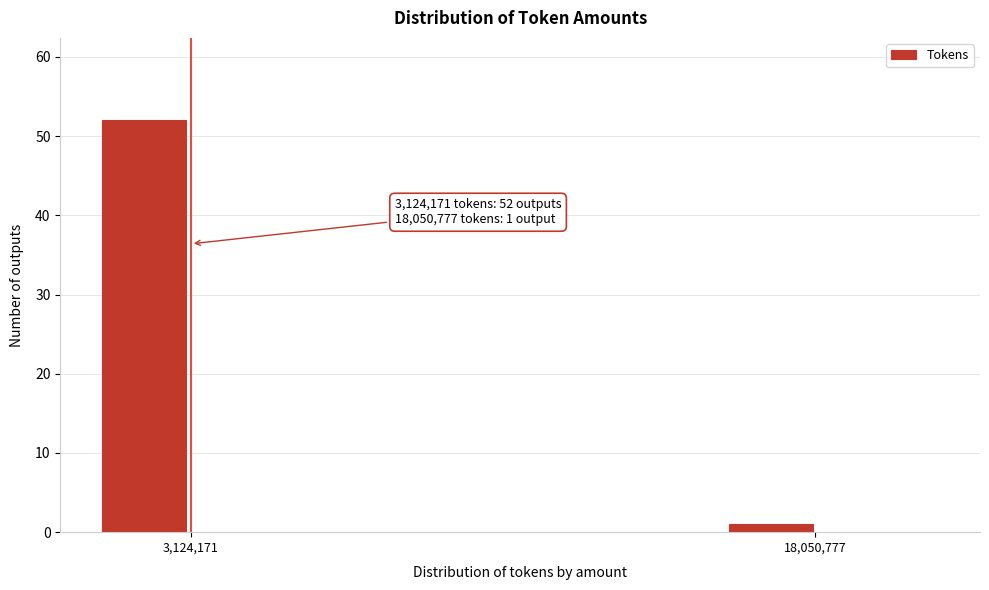

Reading left to right, transcribe all the data shown in this chart.

3,124,171=52	18,050,777=1